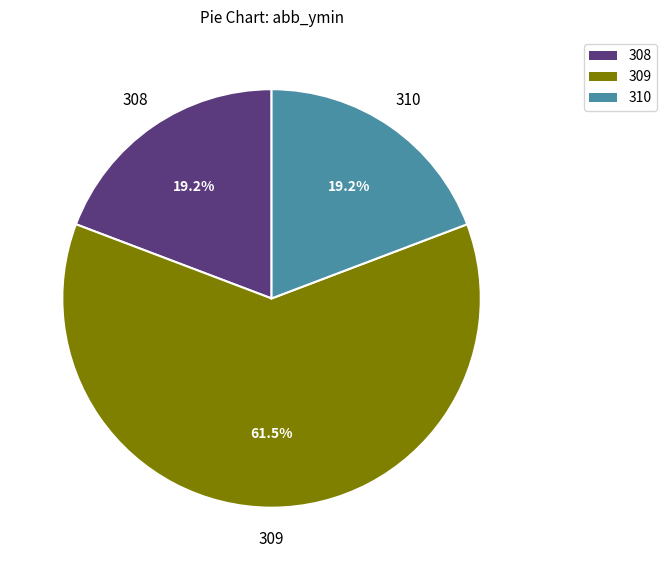

Between 309 and 308, which is larger?

309